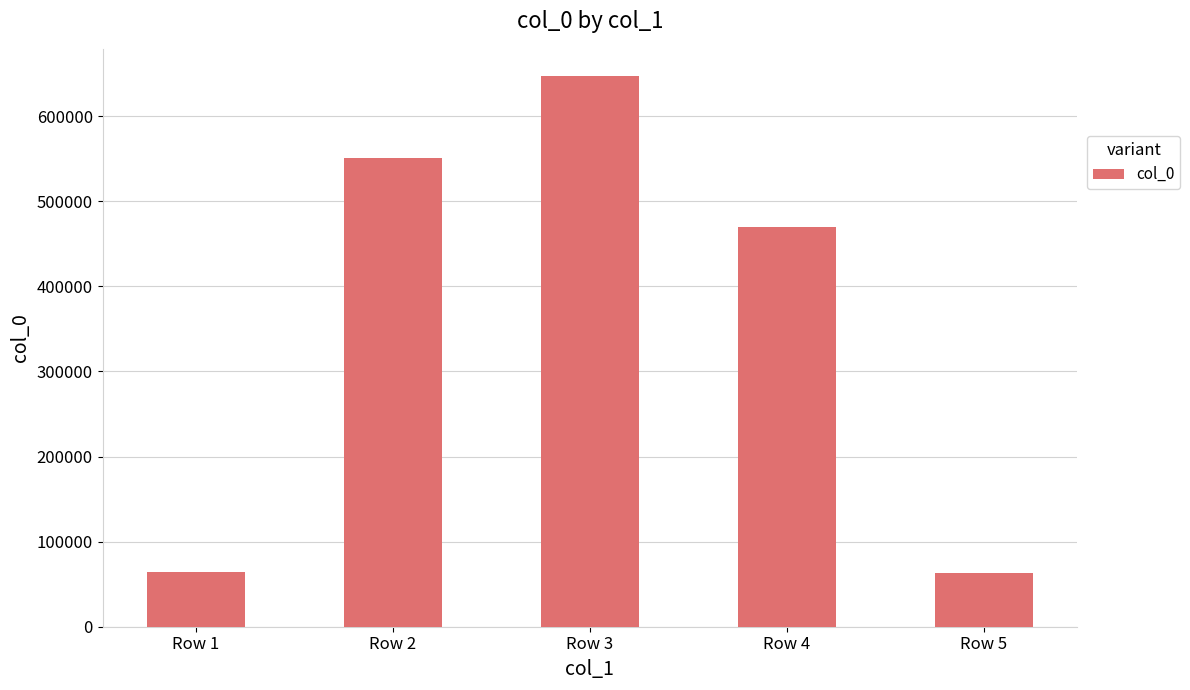

Approximately how many times larger is the value at Row 1 compared to Row 5?

1.0